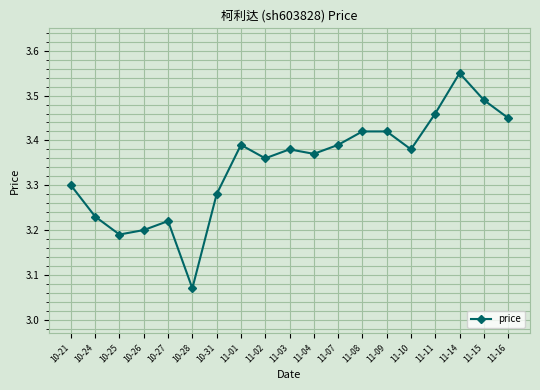

Which label corresponds to the largest value in the chart?

11-14